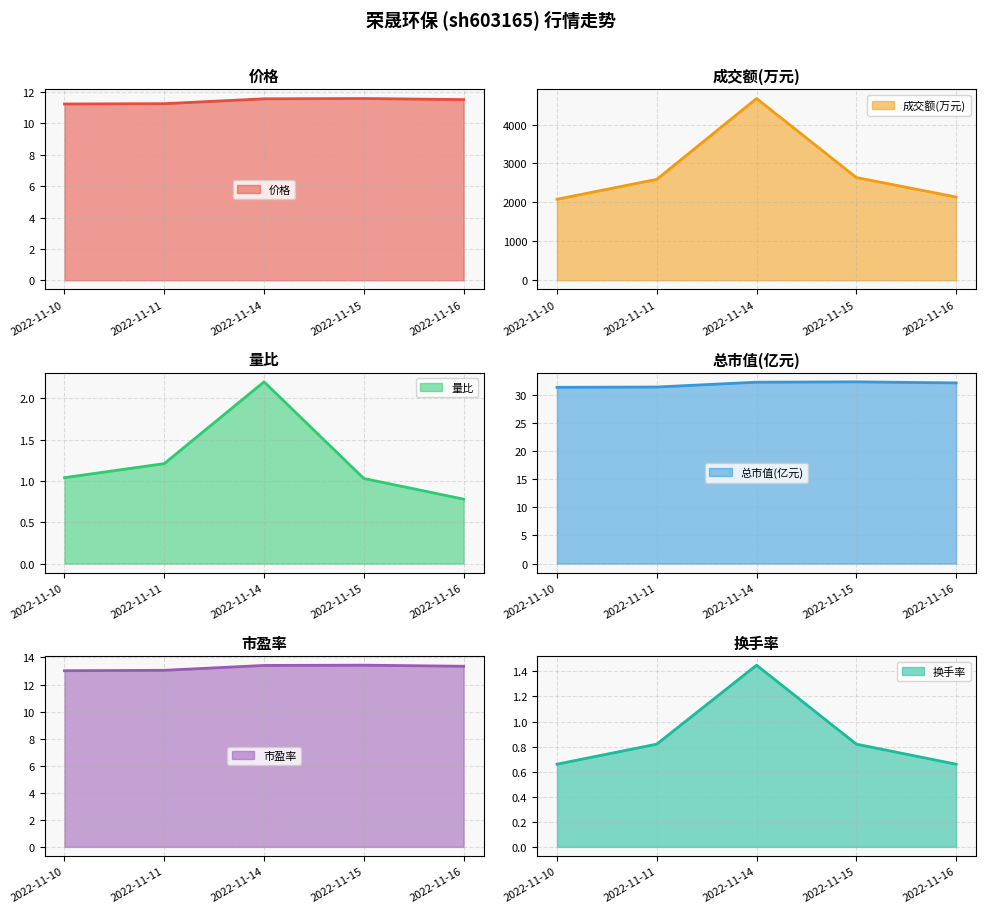

At which category is the sum across all series the highest?

2022-11-14